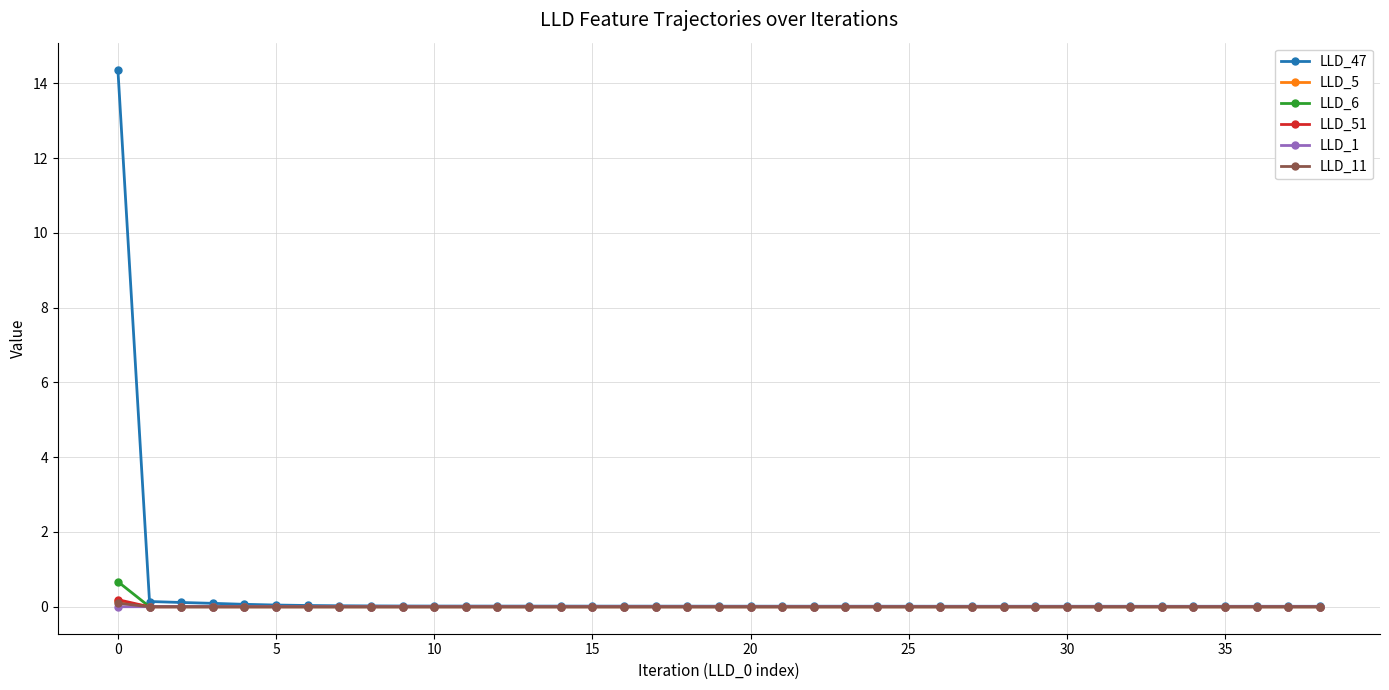

What is the greatest value displayed?

14.4